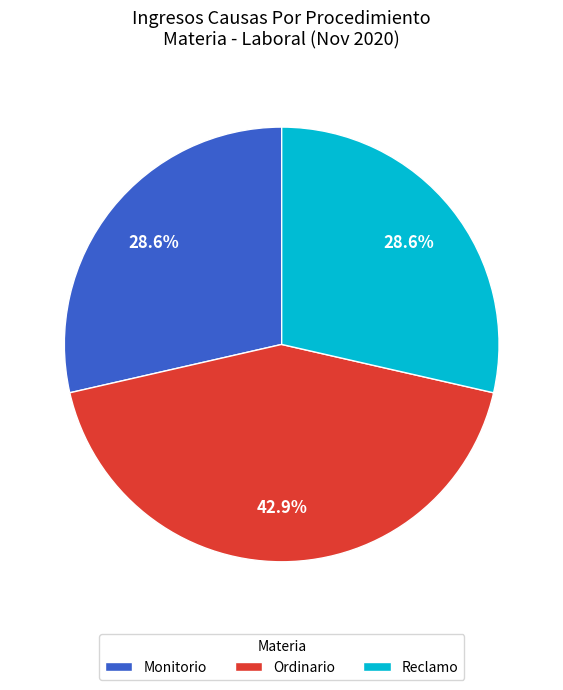

What percentage do Ordinario and Reclamo together represent?

71.4%